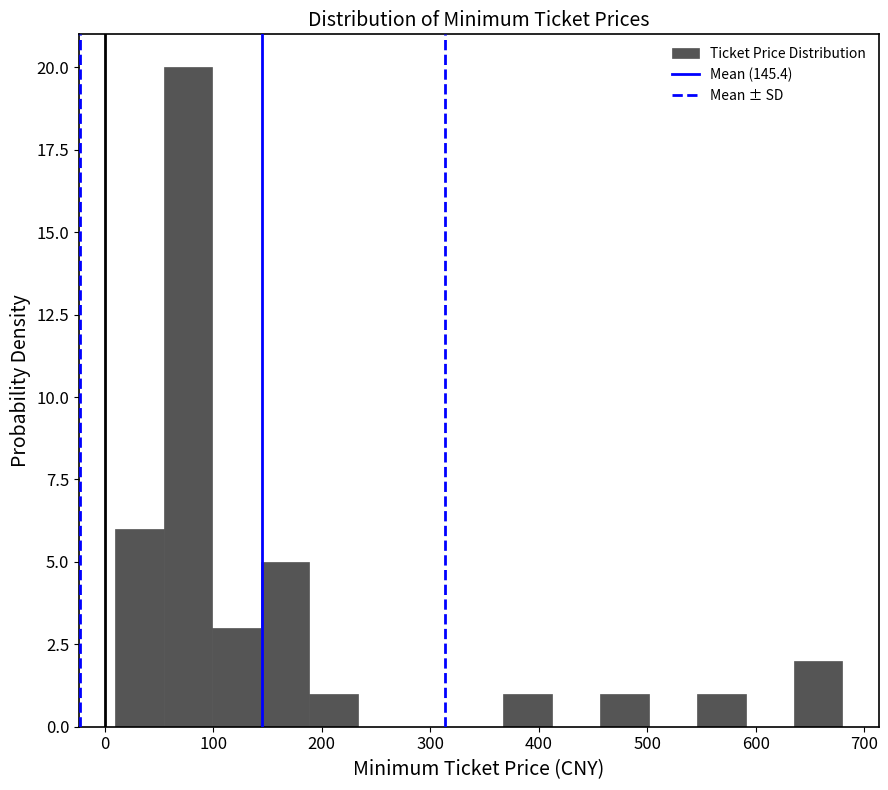

Reading left to right, list every bar in this chart as the range it spans on the x-axis followed by its height. Neither the bar edges nor the heights are printed on the chart, so give them approximately, as read against the axes.

10 to 50: 6
50 to 100: 20
100 to 140: 3
140 to 190: 5
190 to 230: 1
230 to 280: 0
280 to 320: 0
320 to 370: 0
370 to 410: 1
410 to 460: 0
460 to 500: 1
500 to 550: 0
550 to 590: 1
590 to 640: 0
640 to 680: 2